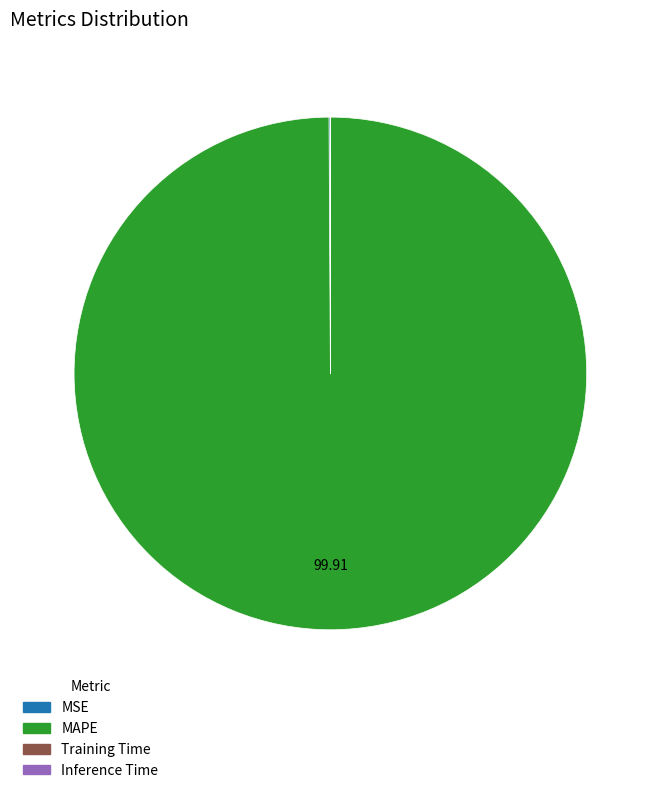

What is the majority slice?

MAPE